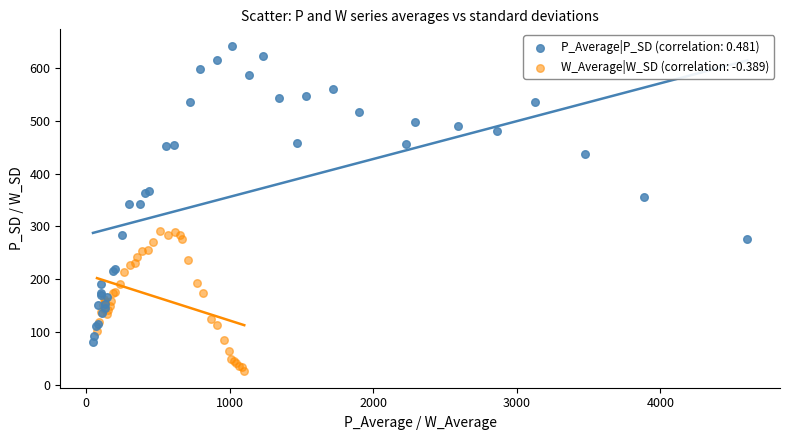

Which series reaches the minimum Y coordinate?

W_Average|W_SD (correlation: -0.389)